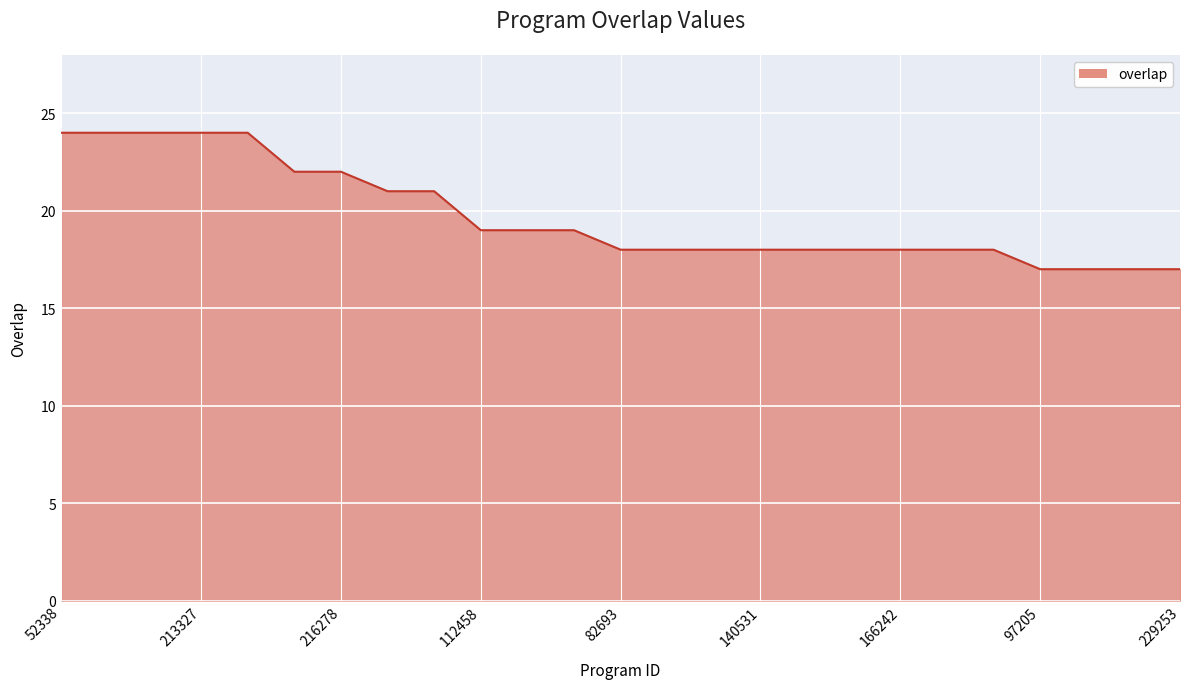

What is the difference between the maximum and minimum values?

7